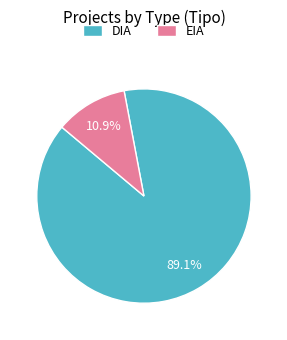

True or false: EIA accounts for 2% of the total.

False